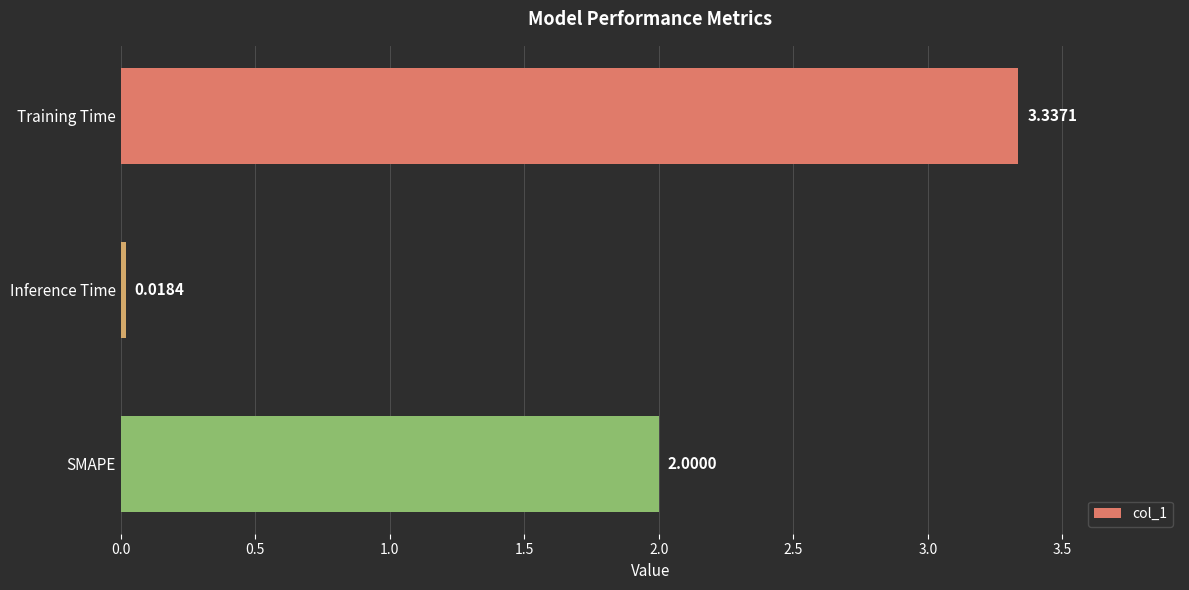

How many data points does each series have?

3